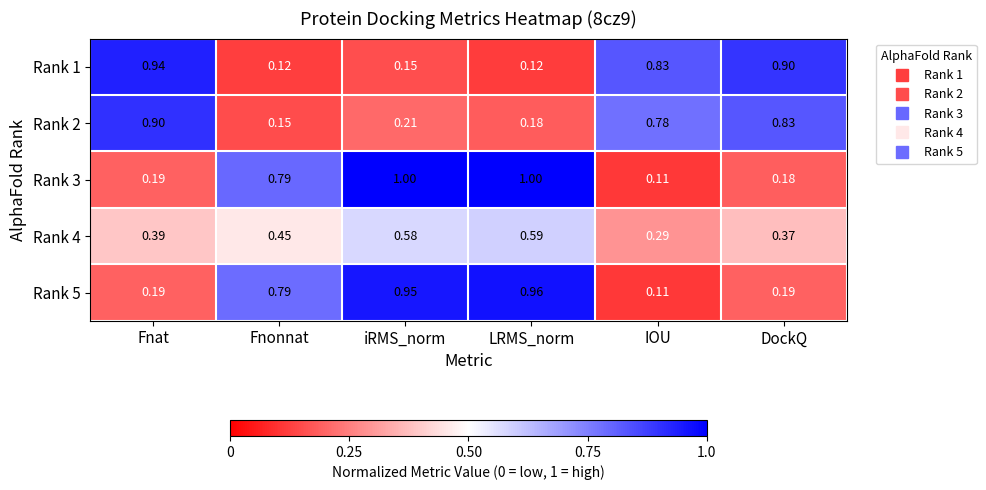

At which category does the chart reach its minimum across all series?

IOU